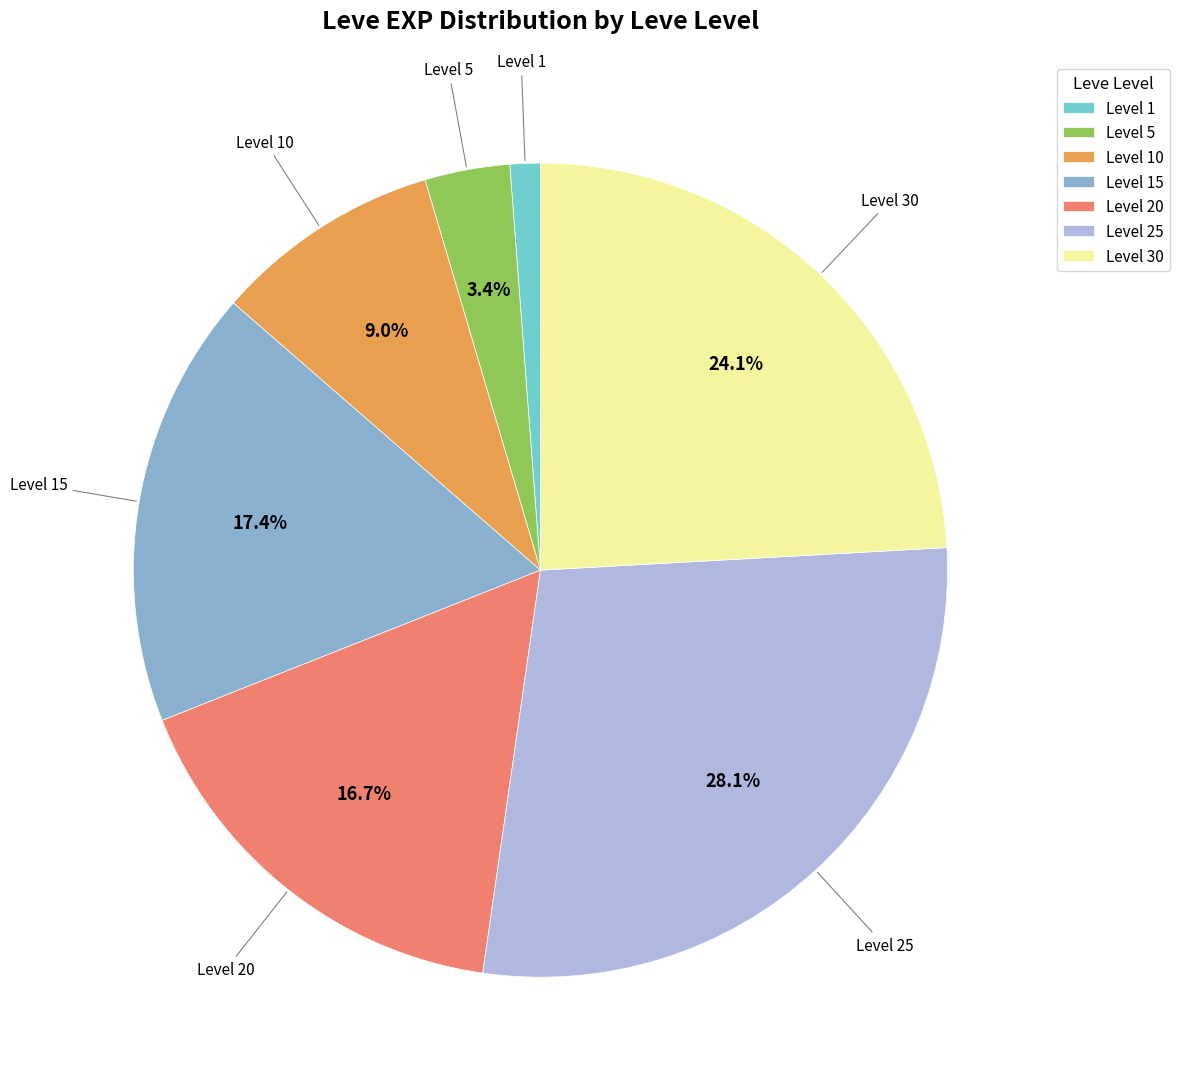

Do Level 1 and Level 5 together represent more than half of the pie?

No